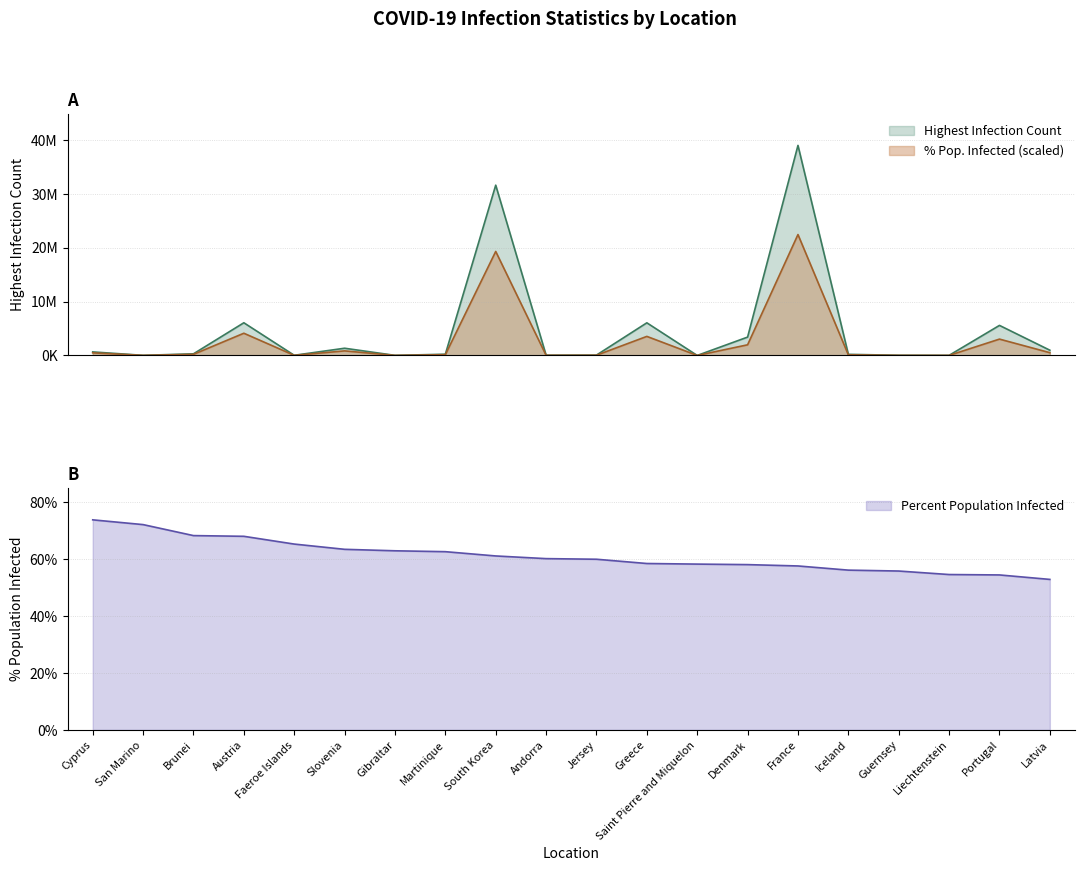

How many interior local valleys does the Highest Infection Count series have?

6